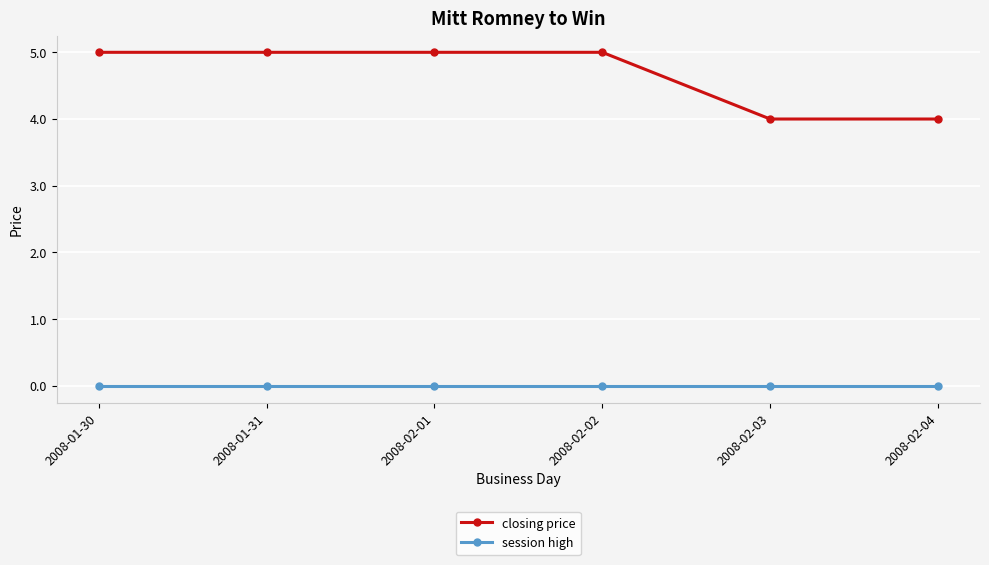

What is the greatest value displayed?

5